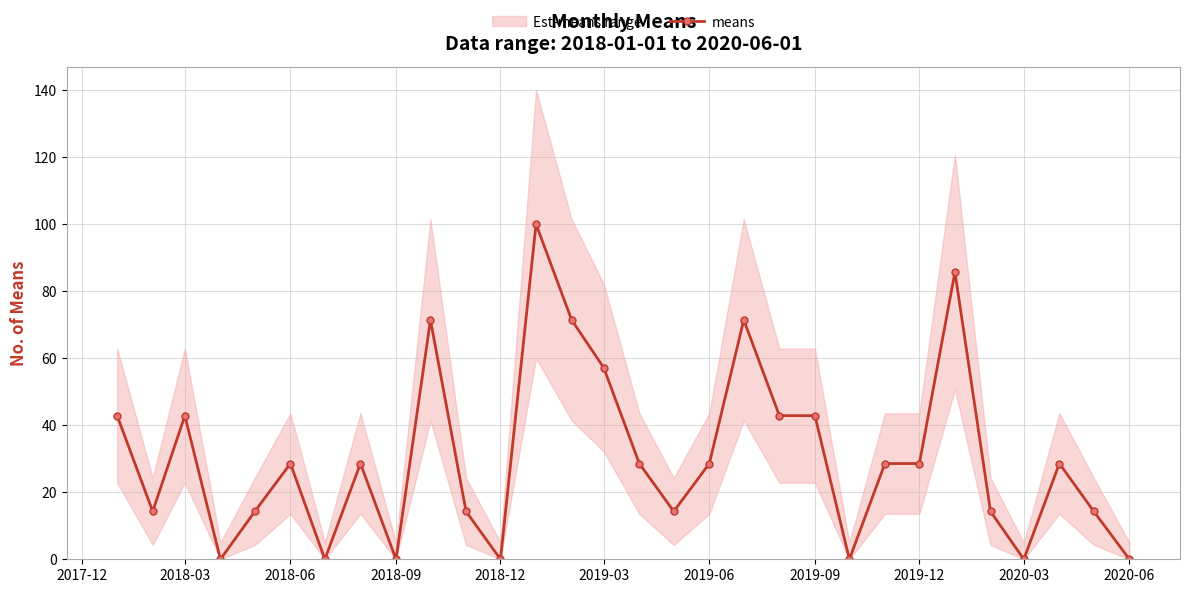

What is the difference between the maximum and minimum values?

100.0